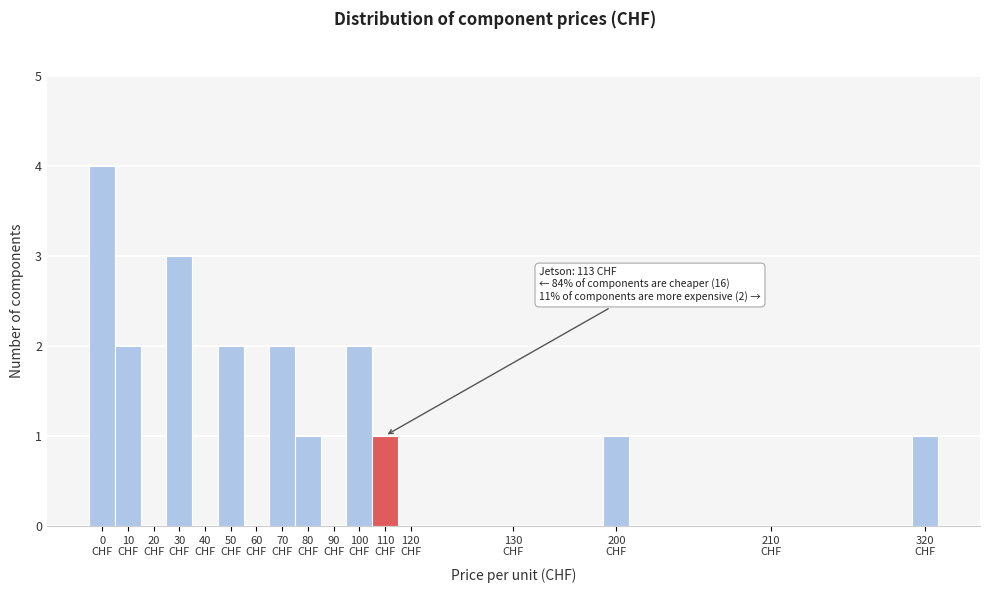

What is the greatest value displayed?

4